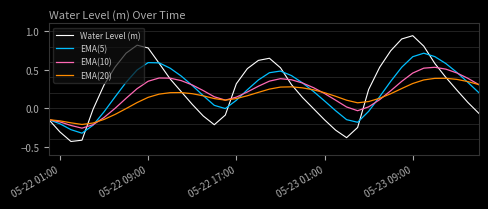

List the series in order of their peak value, lowest first.

EMA(20), EMA(10), EMA(5), Water Level (m)